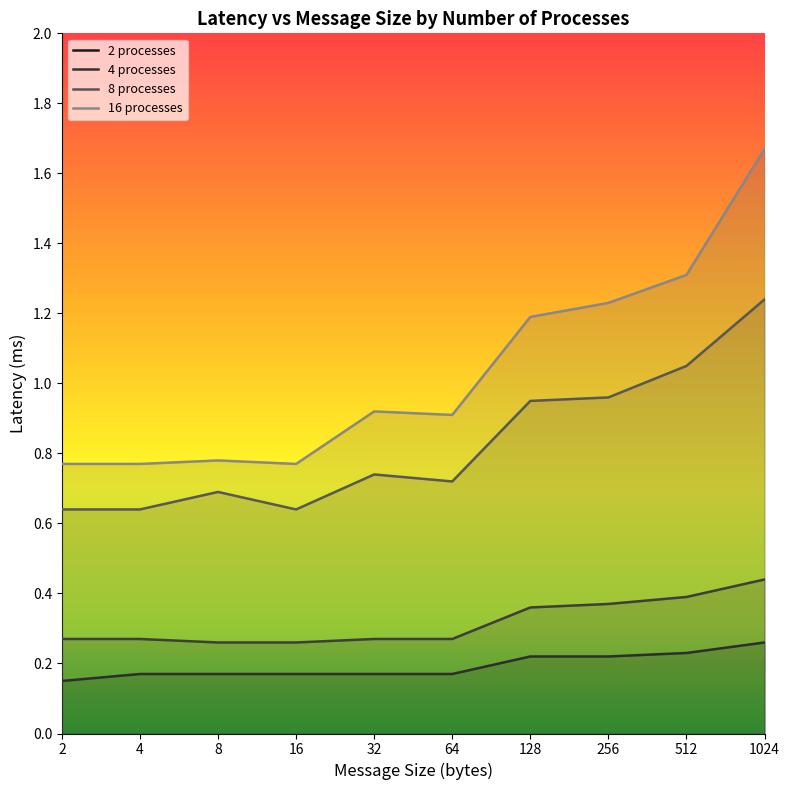

Reading left to right, list all the values displayed in this chart.

2 processes: 0.1	0.2	0.2	0.2	0.2	0.2	0.2	0.2	0.2	0.3
4 processes: 0.3	0.3	0.3	0.3	0.3	0.3	0.4	0.4	0.4	0.4
8 processes: 0.6	0.6	0.7	0.6	0.7	0.7	0.9	1.0	1.1	1.2
16 processes: 0.8	0.8	0.8	0.8	0.9	0.9	1.2	1.2	1.3	1.7